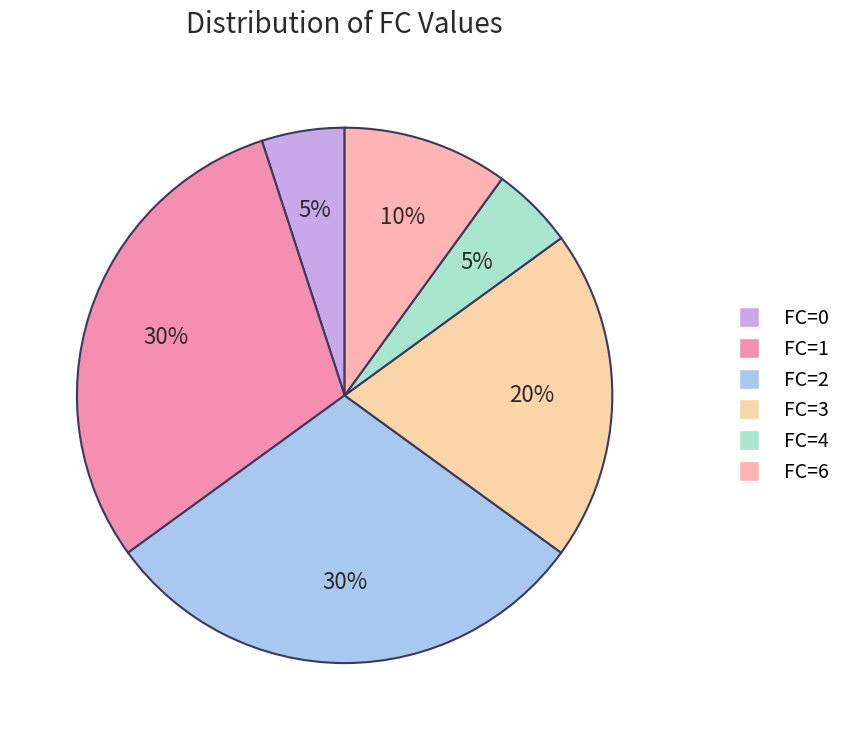

To the nearest percent, what is the average slice percentage?

17%